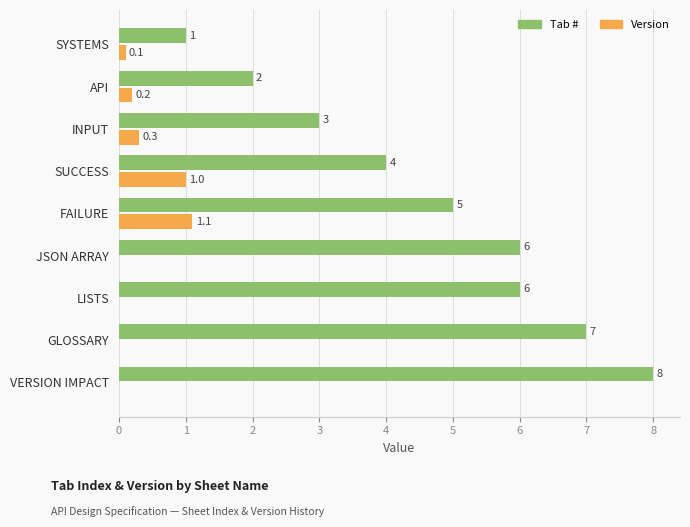

What is the sum of the Tab # values at JSON ARRAY and VERSION IMPACT?

14.0